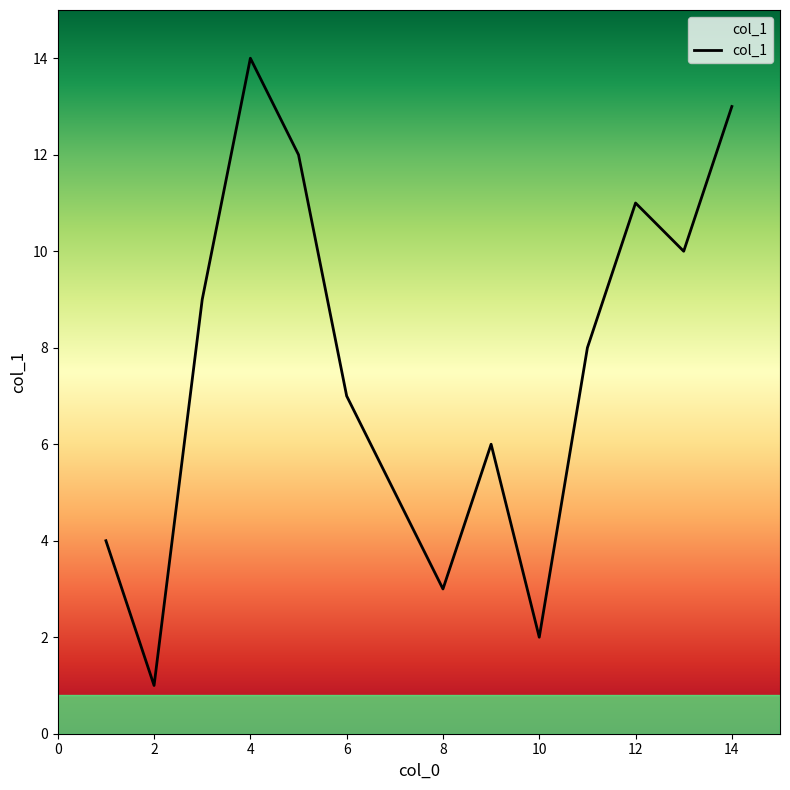

What is the difference between the maximum and minimum values?

13